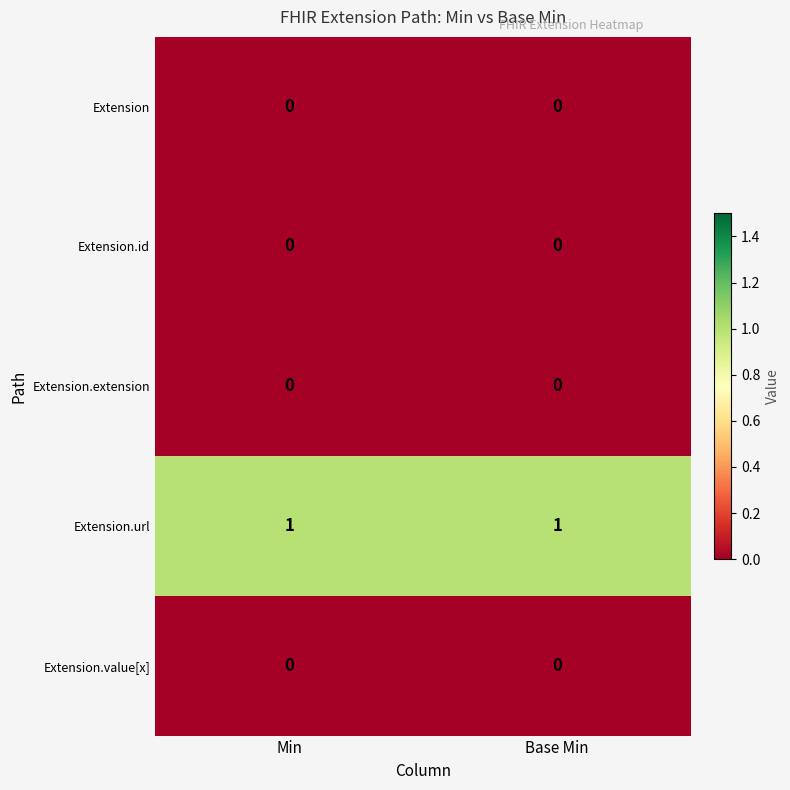

Which series has the largest total across all categories?

Extension.url